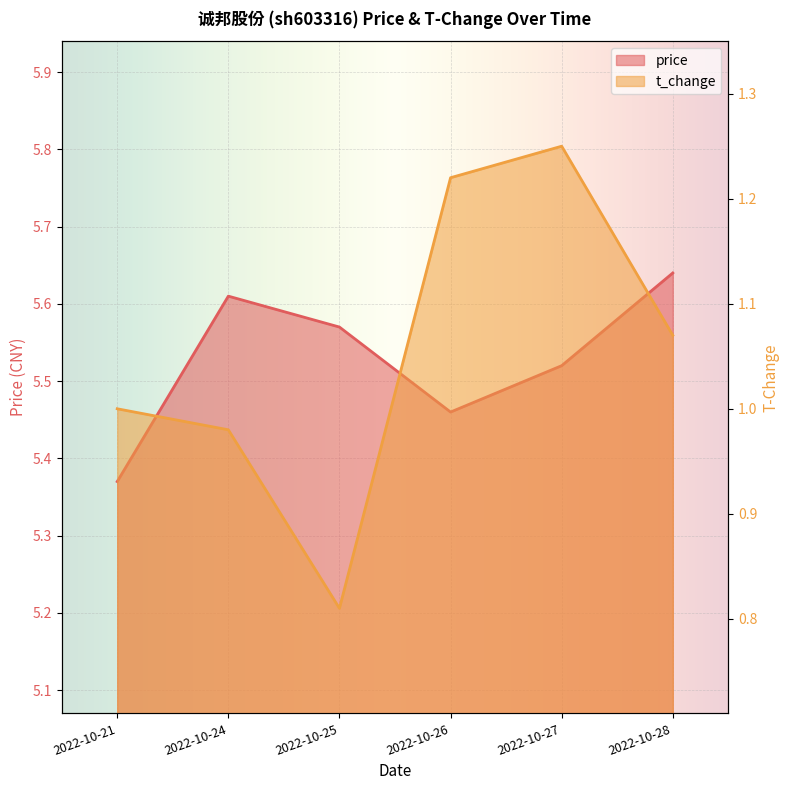

Which category has the lowest value in the t_change series?

2022-10-25